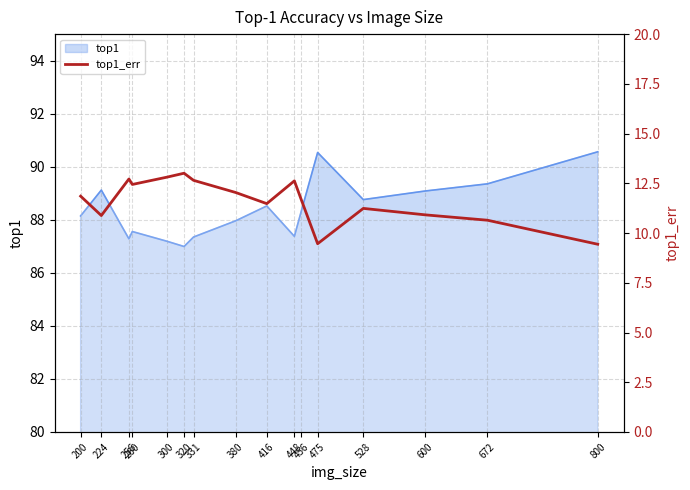

What is the greatest value displayed?

13.0